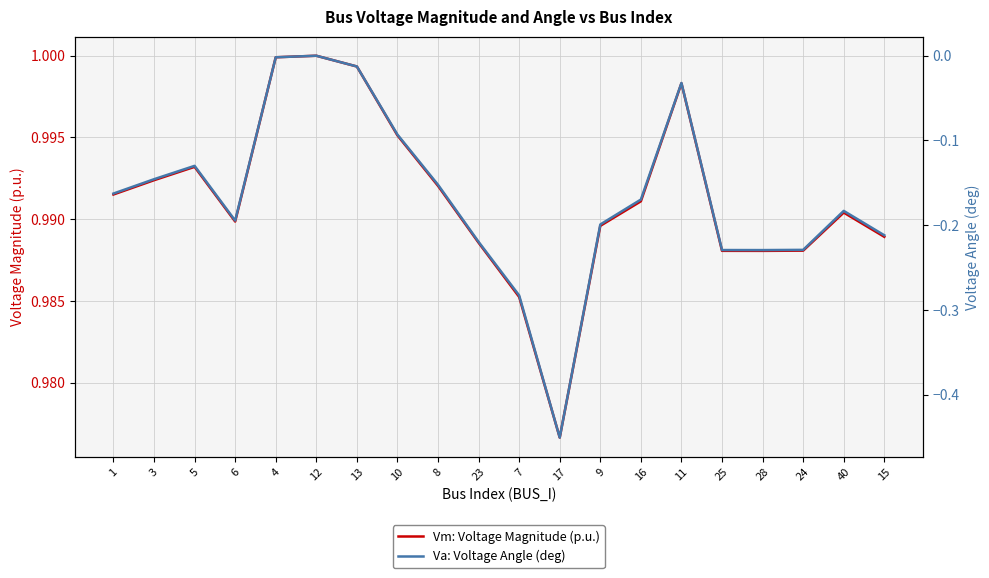

The Va: Voltage Angle (deg) series shows -0.0 at 13. True or false?

True